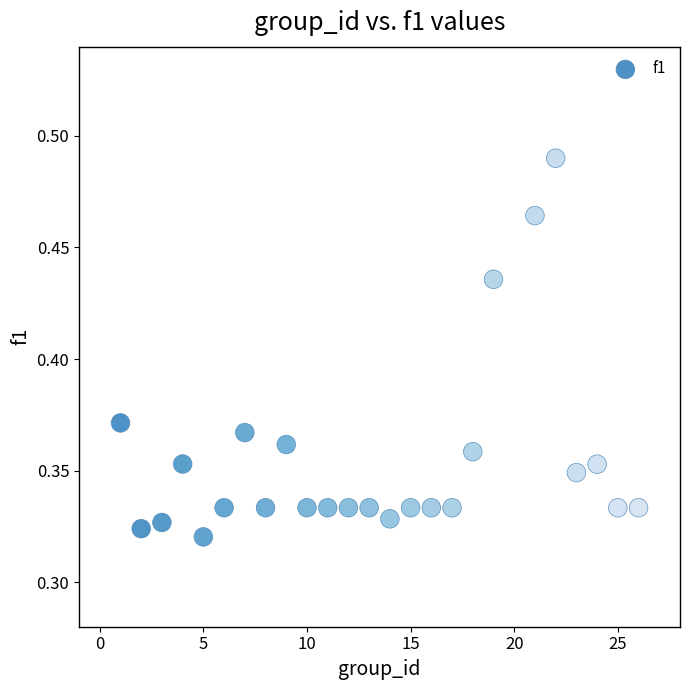

What is the range of X values (max minus min)?

25.0